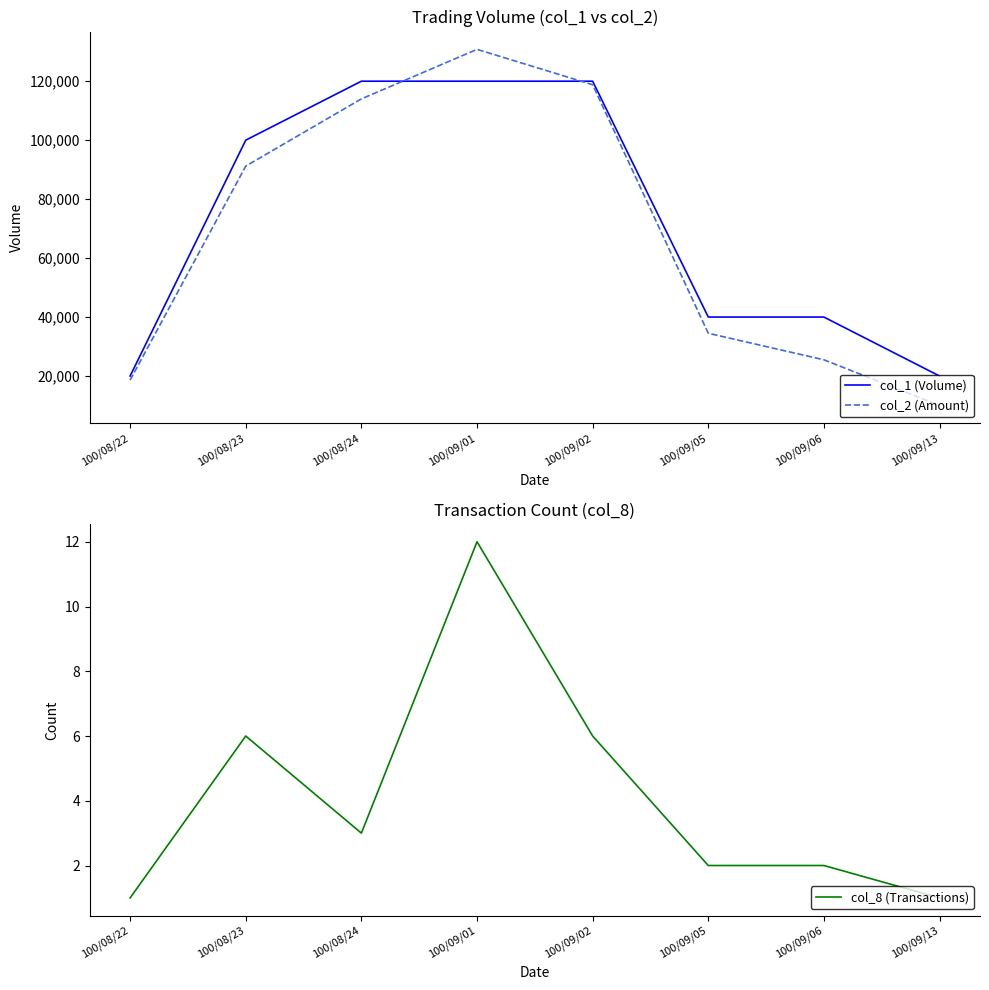

Reading left to right, what are all the values shown in this chart?

col_1 (Volume): 100/08/22=20000	100/08/23=100000	100/08/24=120000	100/09/01=120000	100/09/02=120000	100/09/05=40000	100/09/06=40000	100/09/13=20000
col_2 (Amount): 100/08/22=18600	100/08/23=91200	100/08/24=114000	100/09/01=130800	100/09/02=118800	100/09/05=34500	100/09/06=25500	100/09/13=10000
col_8 (Transactions): 100/08/22=1	100/08/23=6	100/08/24=3	100/09/01=12	100/09/02=6	100/09/05=2	100/09/06=2	100/09/13=1